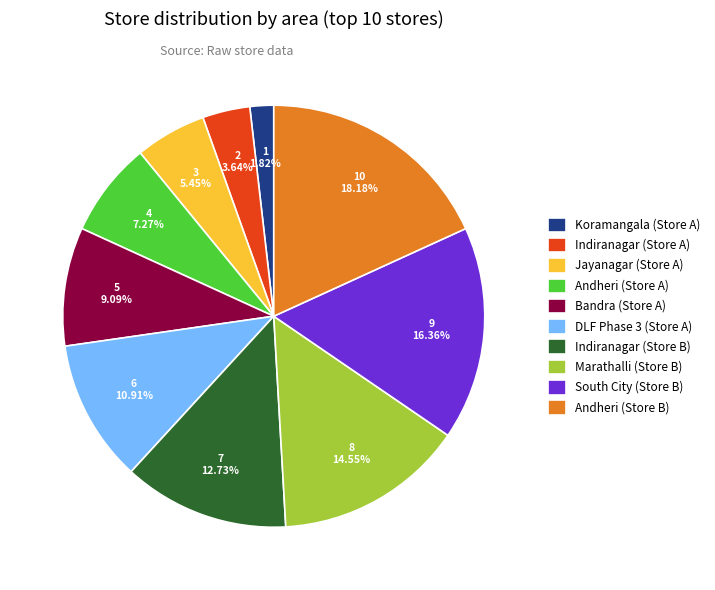

Is there a majority slice in this chart?

No